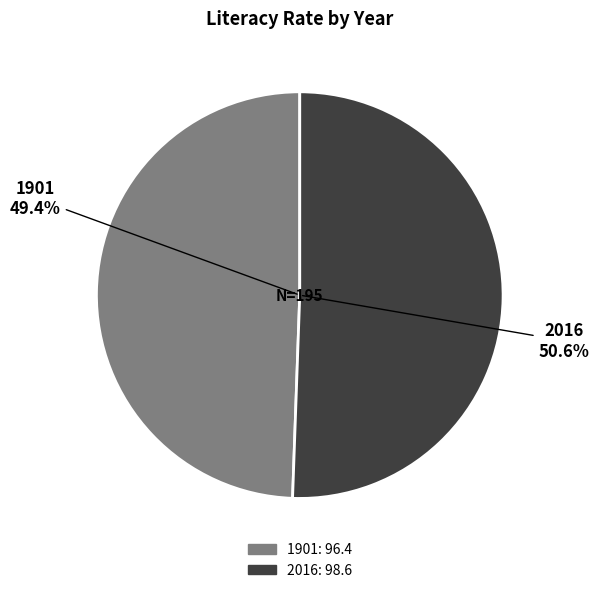

To the nearest percent, what is the difference between the largest and smallest slice percentages?

1%